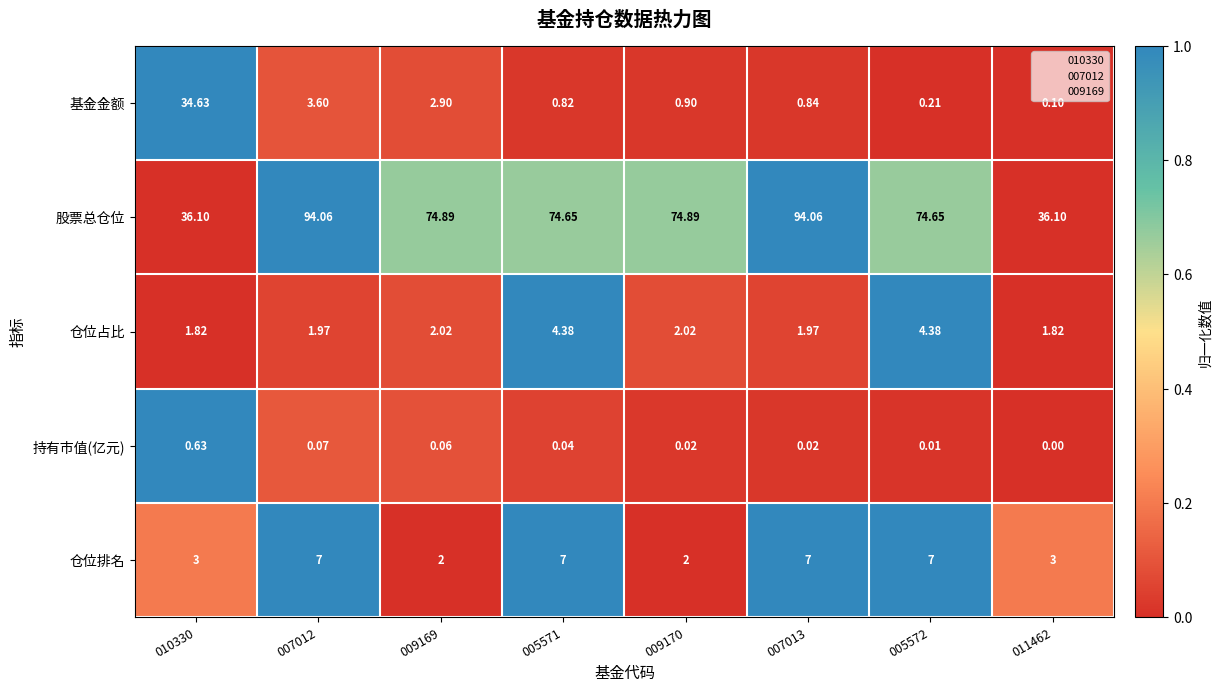

What is the total value across all series at 009169?

81.9